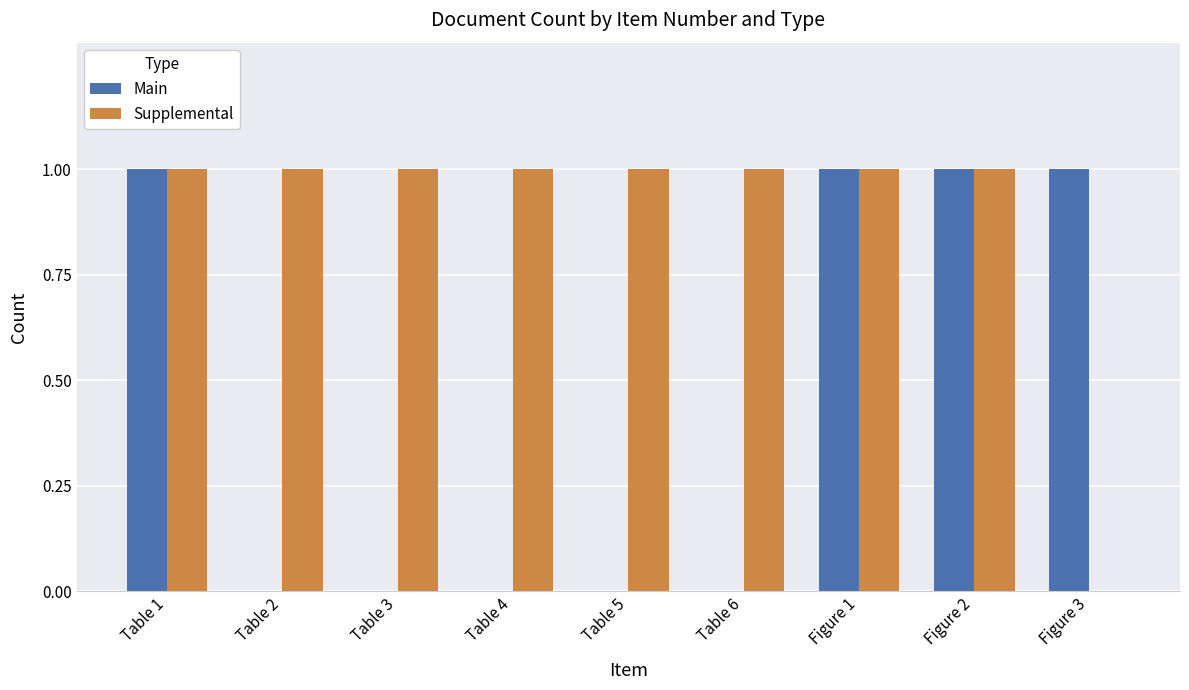

What is the highest value of the Supplemental series?

1